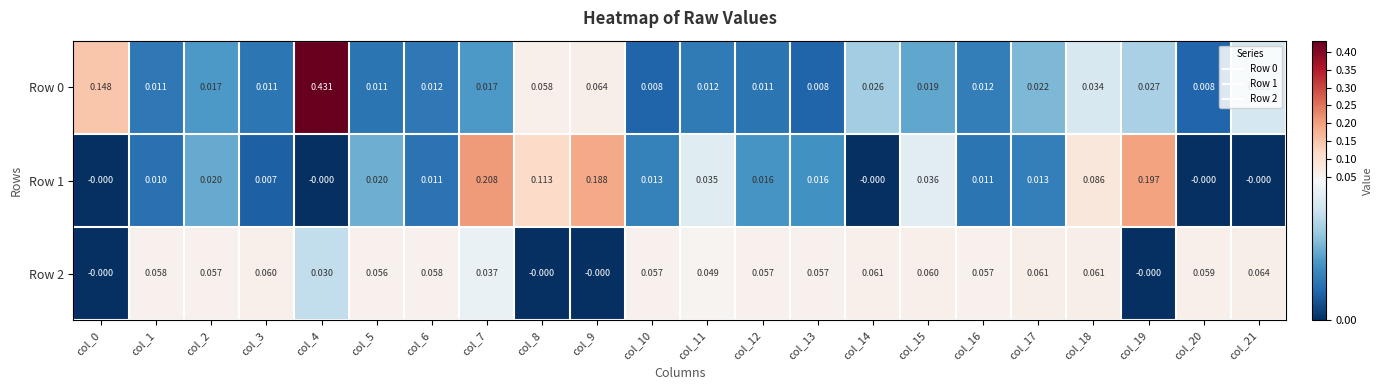

Is the value of Row 1 at col_18 greater than the value of Row 2 at col_5?

Yes